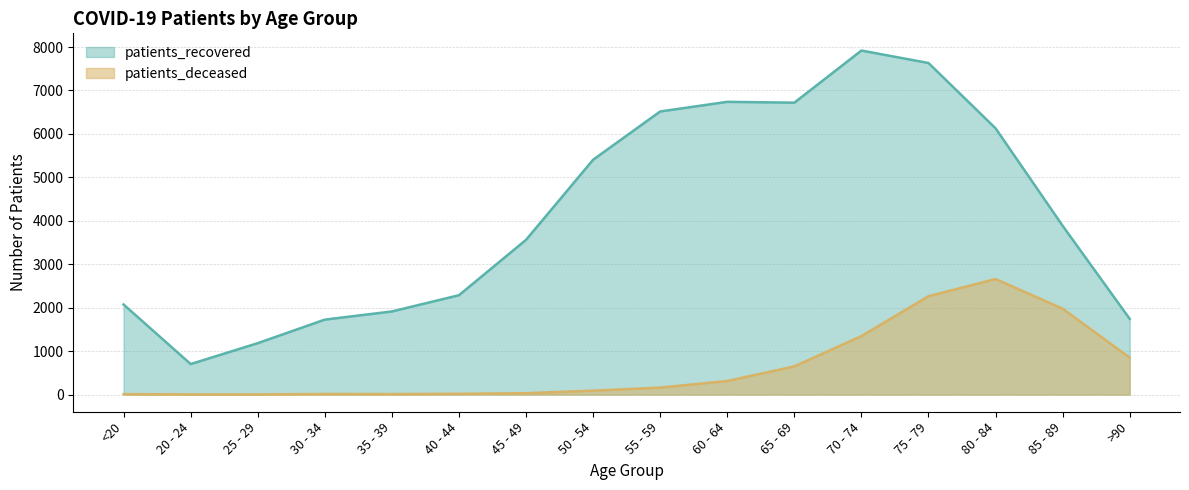

What is the label of the 11th point from the right?

40 - 44